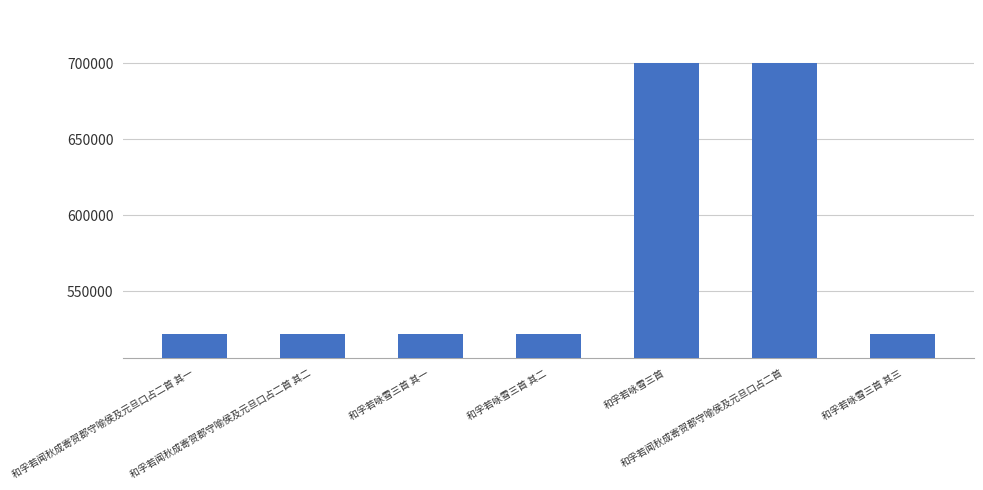

What is the value of the 1st bar from the left?

522014